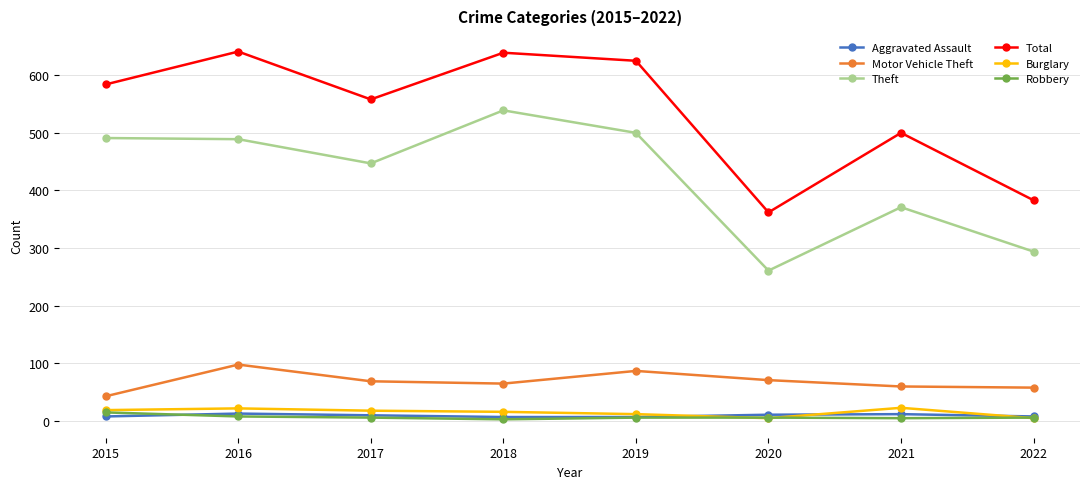

Is it true that Theft equals 787 at 2019?

False